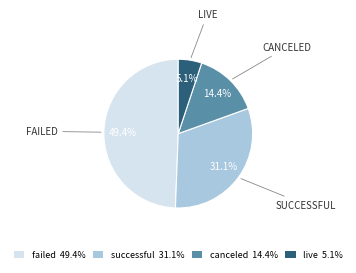

Is it true that live is 18% of the pie?

False